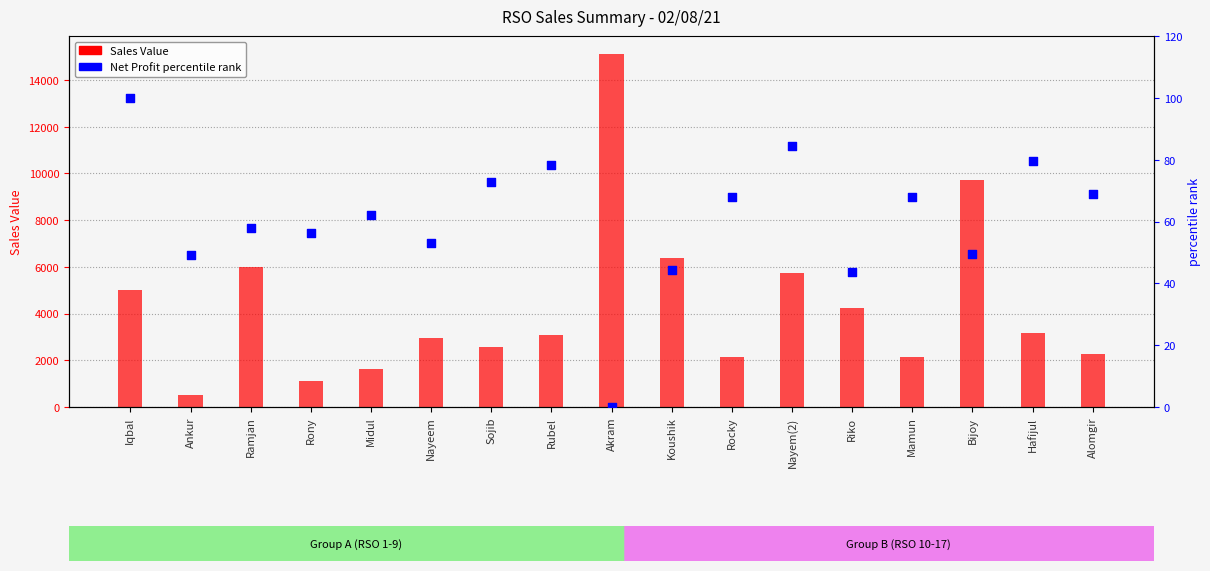

What is the total value across all series at Mamun?

2225.8